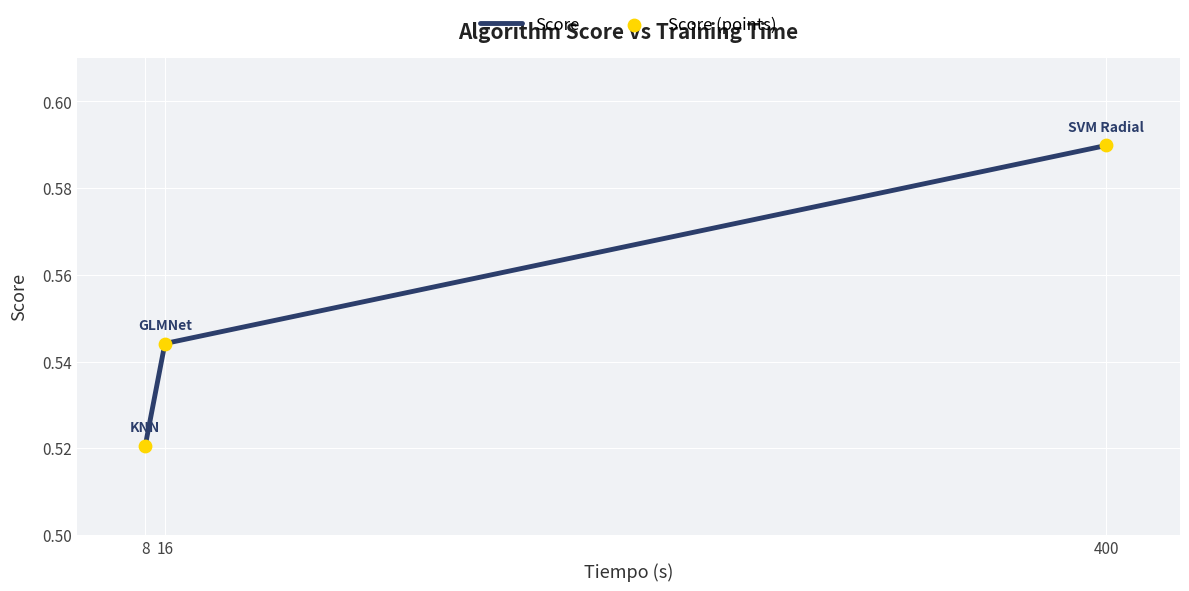

What is the change in value from 8 to 400?

+0.1